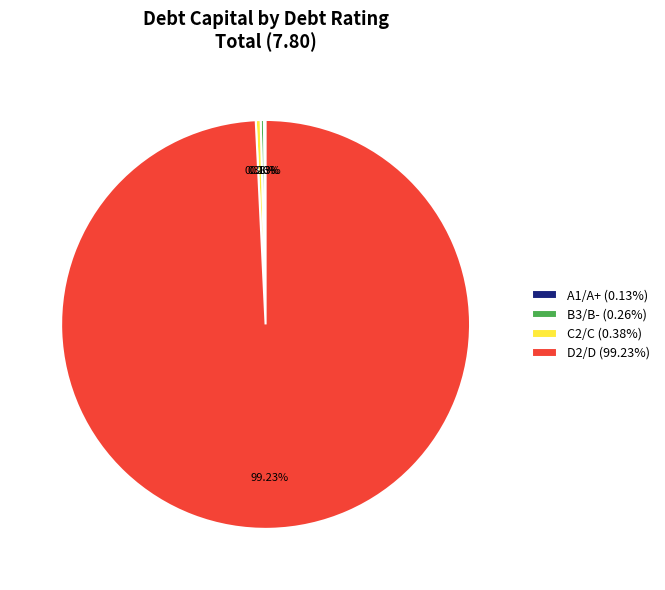

Which category accounts for the majority?

D2/D (99.23%)